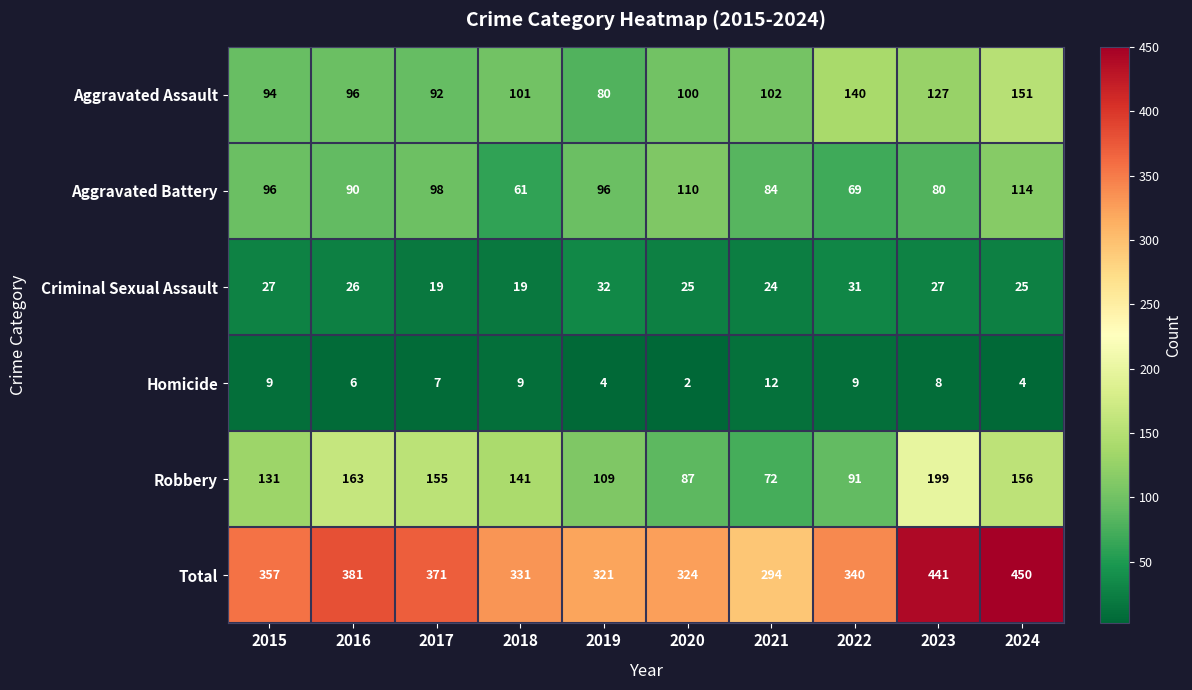

What is the difference between the second highest and second lowest values in the Total series?

120